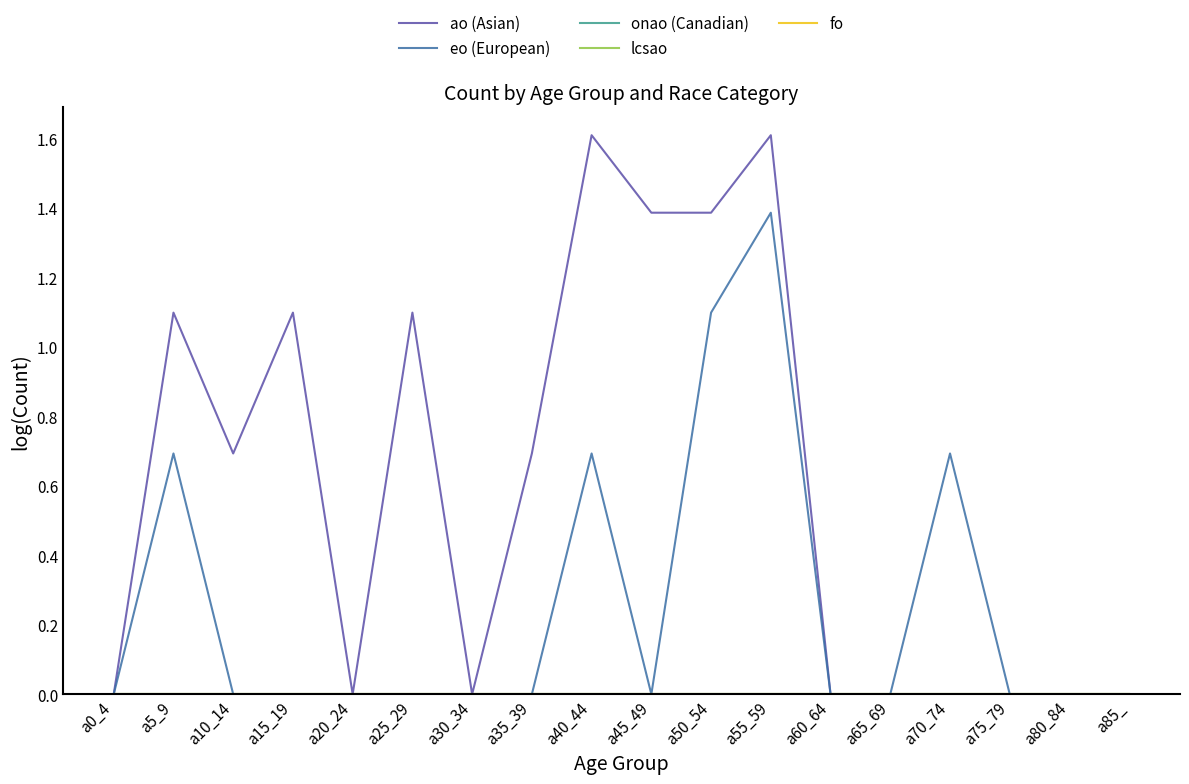

Reading left to right, what are all the values shown in this chart?

ao (Asian): 0.0	1.1	0.7	1.1	0.0	1.1	0.0	0.7	1.6	1.4	1.4	1.6	0.0	0.0	0.0	0.0	0.0	0.0
eo (European): 0.0	0.7	0.0	0.0	0.0	0.0	0.0	0.0	0.7	0.0	1.1	1.4	0.0	0.0	0.7	0.0	0.0	0.0
onao (Canadian): 0.0	0.0	0.0	0.0	0.0	0.0	0.0	0.0	0.0	0.0	0.0	0.0	0.0	0.0	0.0	0.0	0.0	0.0
lcsao: 0.0	0.0	0.0	0.0	0.0	0.0	0.0	0.0	0.0	0.0	0.0	0.0	0.0	0.0	0.0	0.0	0.0	0.0
fo: 0.0	0.0	0.0	0.0	0.0	0.0	0.0	0.0	0.0	0.0	0.0	0.0	0.0	0.0	0.0	0.0	0.0	0.0